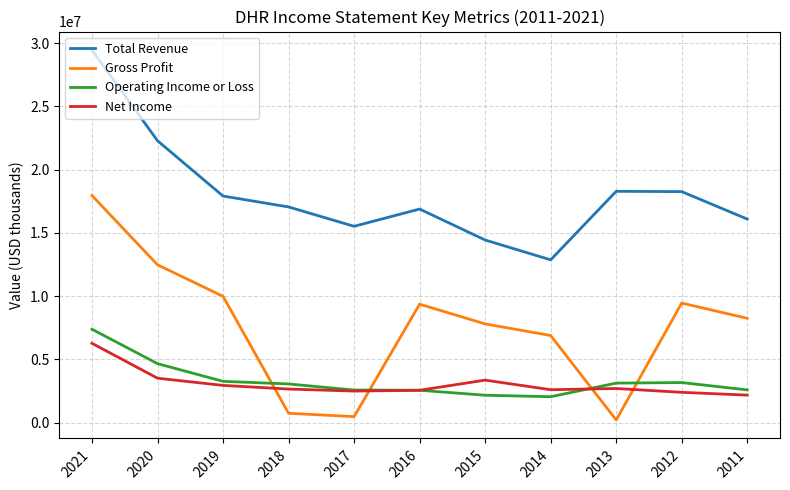

What is the difference between the second highest and second lowest values in the Net Income series?

1117800